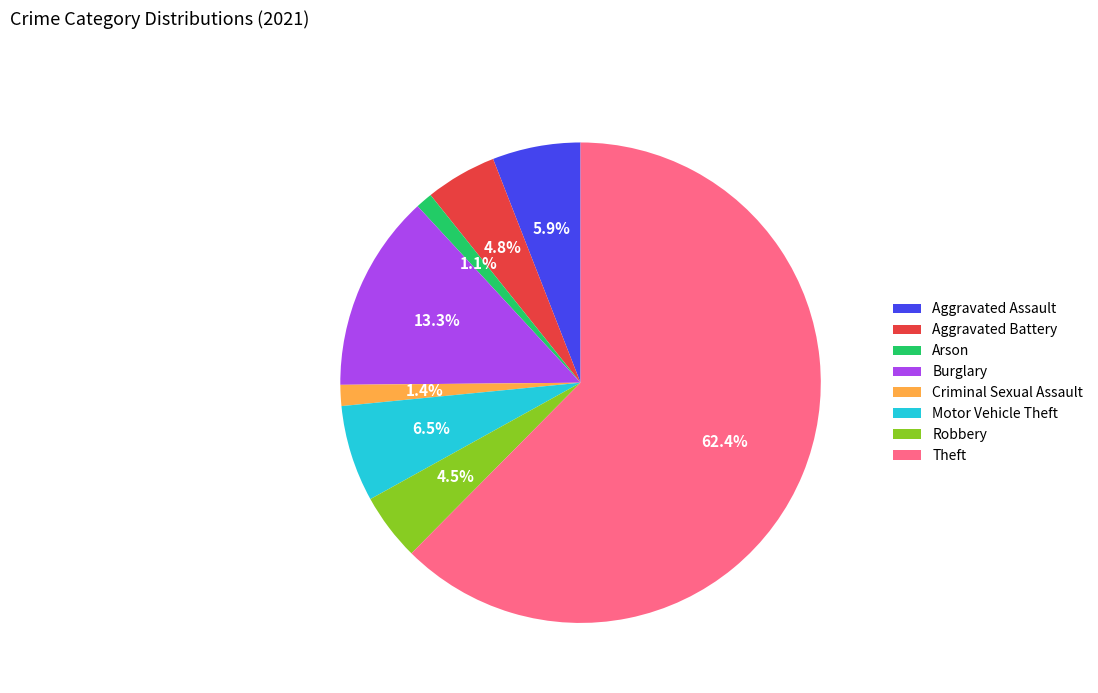

Is it true that Theft is 53% of the pie?

False